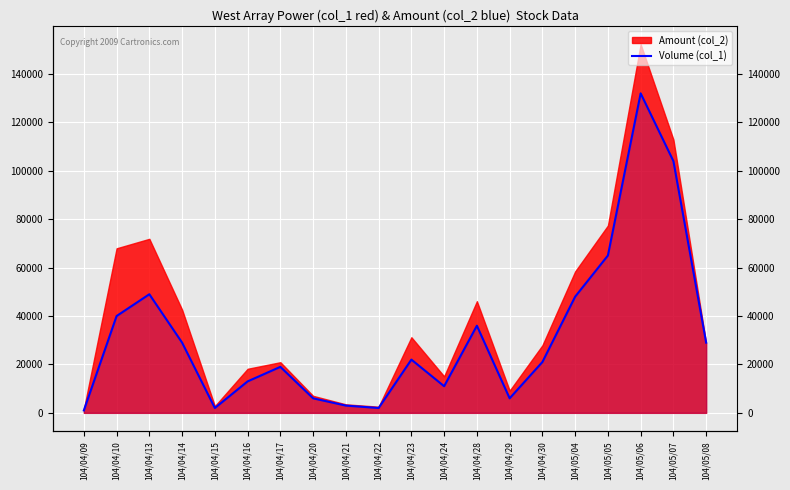

Reading left to right, extract all data points from this chart.

104/04/09=1000	104/04/10=40000	104/04/13=49000	104/04/14=29000	104/04/15=2000	104/04/16=13000	104/04/17=19000	104/04/20=6000	104/04/21=3000	104/04/22=2000	104/04/23=22000	104/04/24=11000	104/04/28=36000	104/04/29=6000	104/04/30=21000	104/05/04=48000	104/05/05=65000	104/05/06=132000	104/05/07=104000	104/05/08=29000